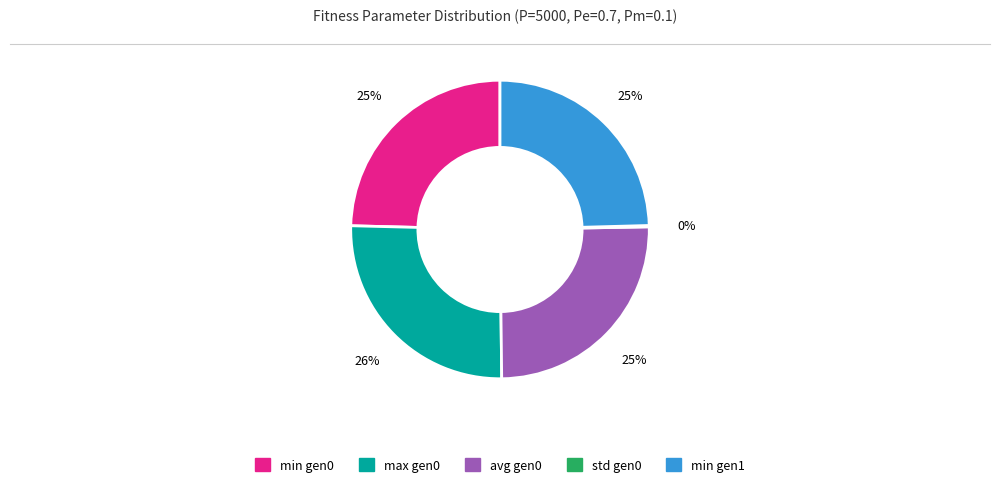

Does any single category account for the majority?

No